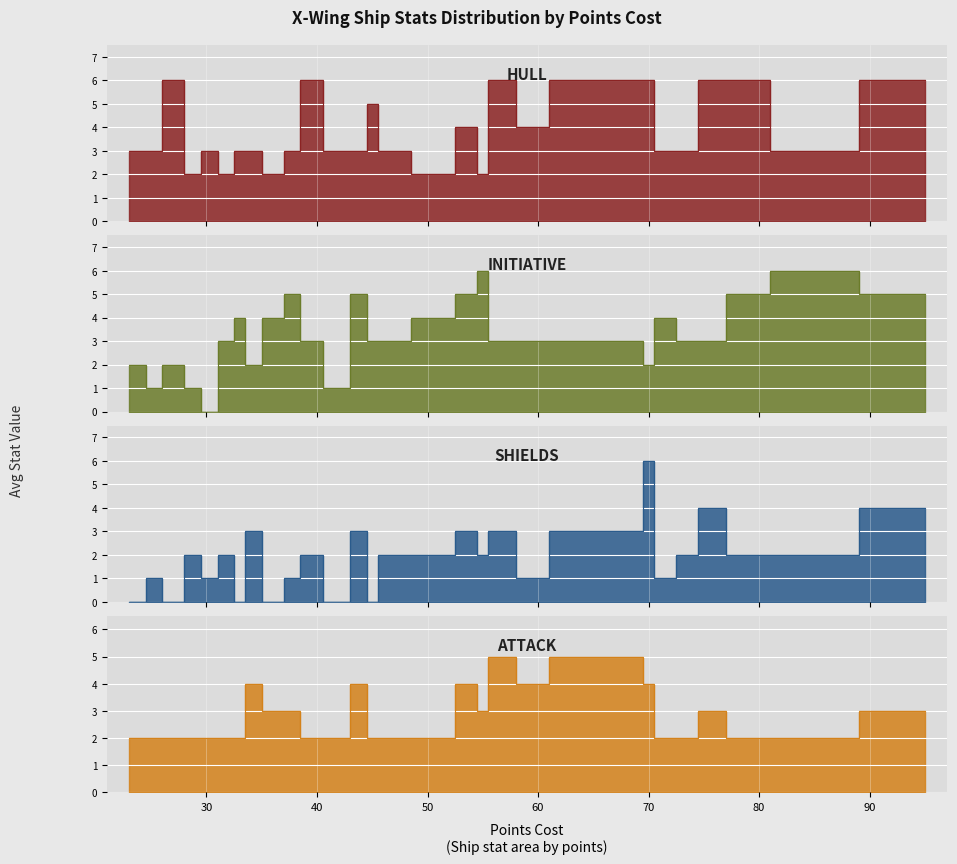

True or false: initiative has more than 0 points higher than both neighbors.

True